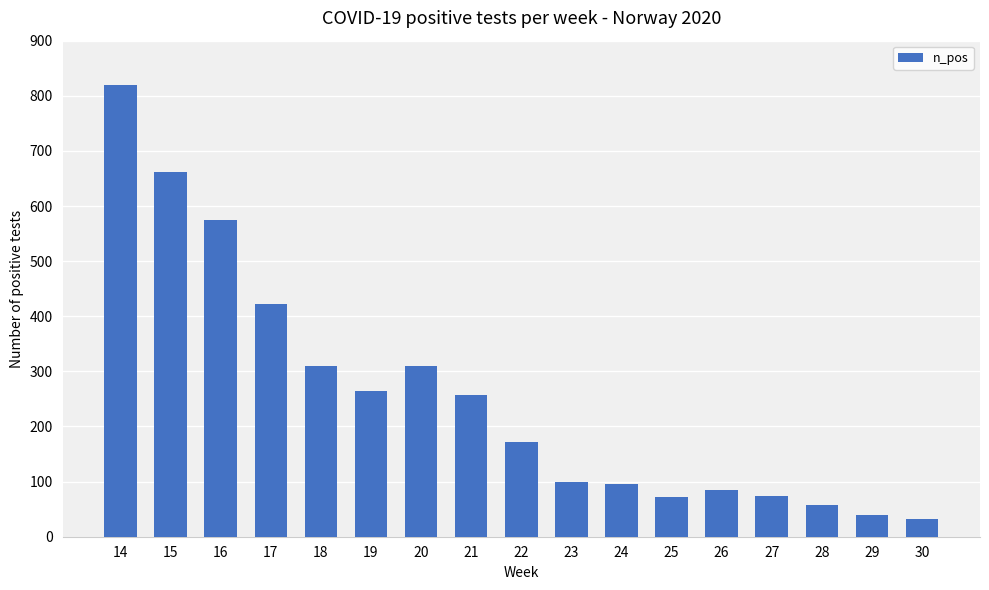

What is the change in value from 19 to 21?

-6